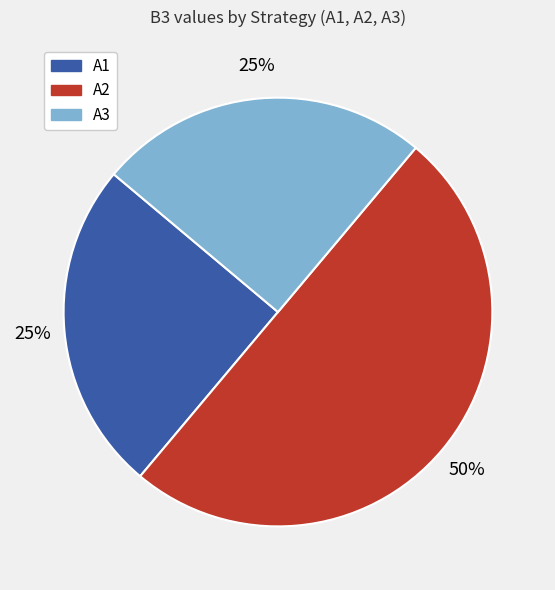

Is A1 the majority of the pie?

No